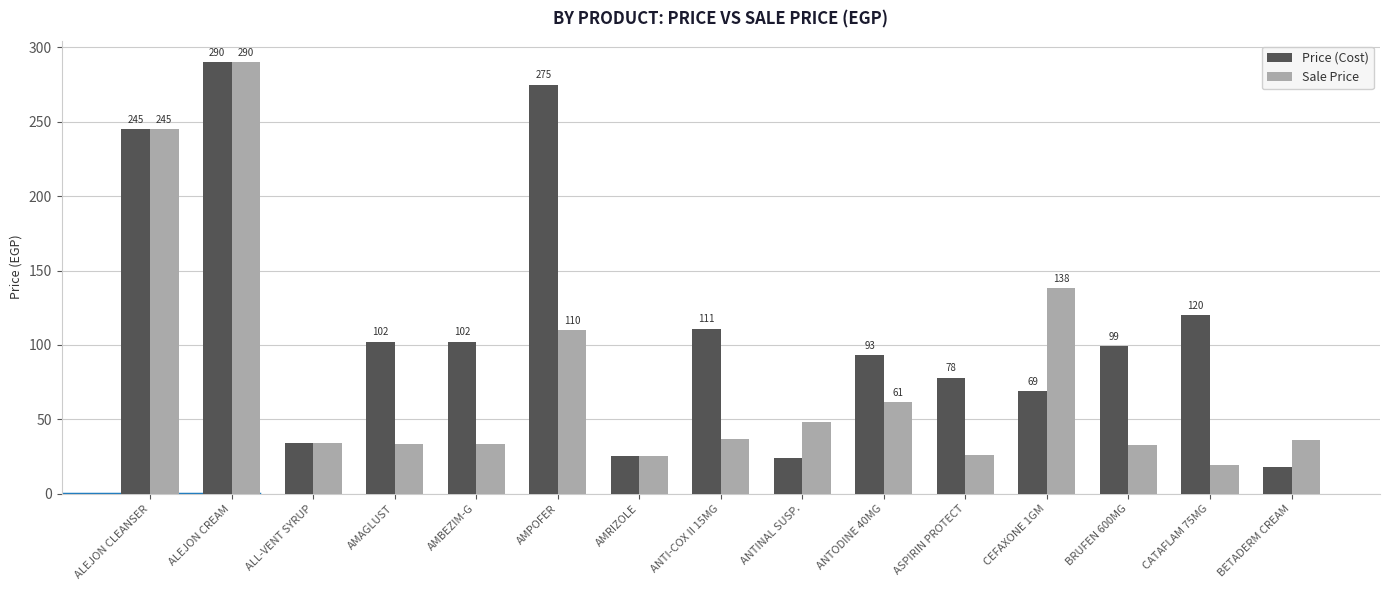

Which series changed the most between AMAGLUST and AMRIZOLE?

Price (Cost)